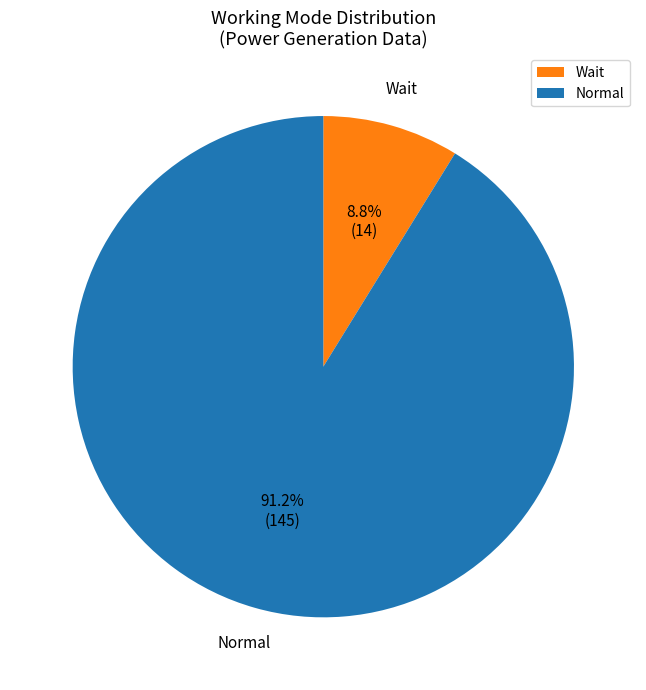

To the nearest percent, what is the difference between the Wait and Normal slice percentages?

82%